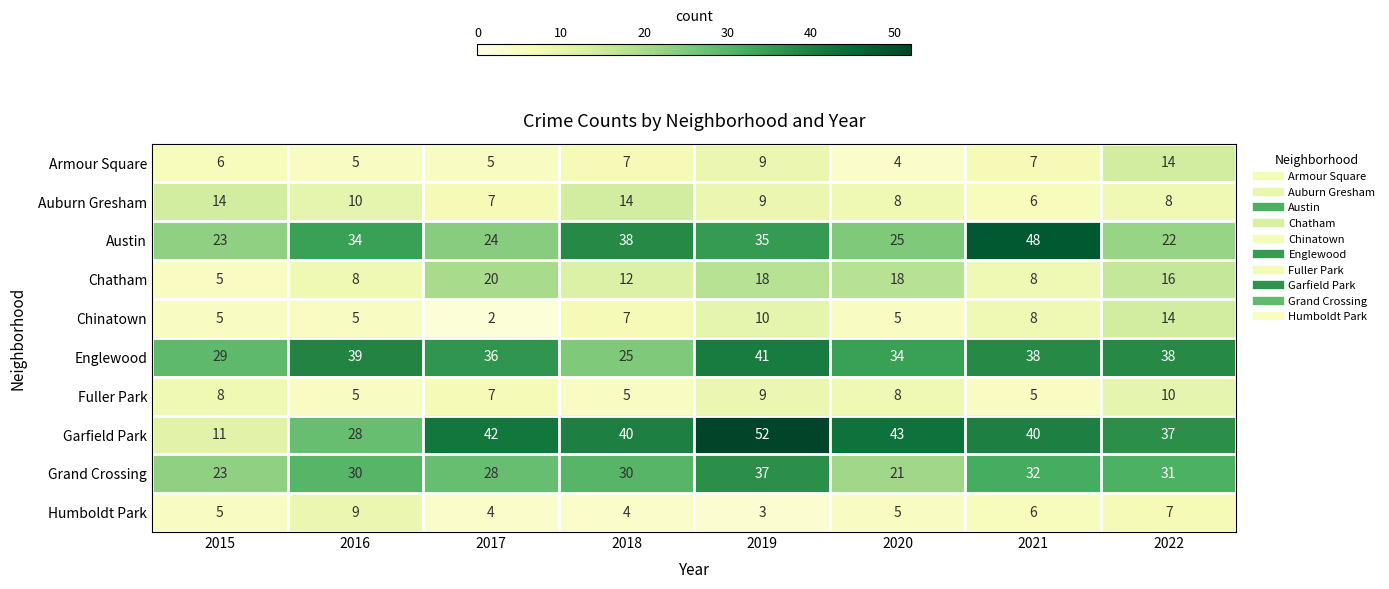

What is the difference between the highest and lowest values at 2016?

34